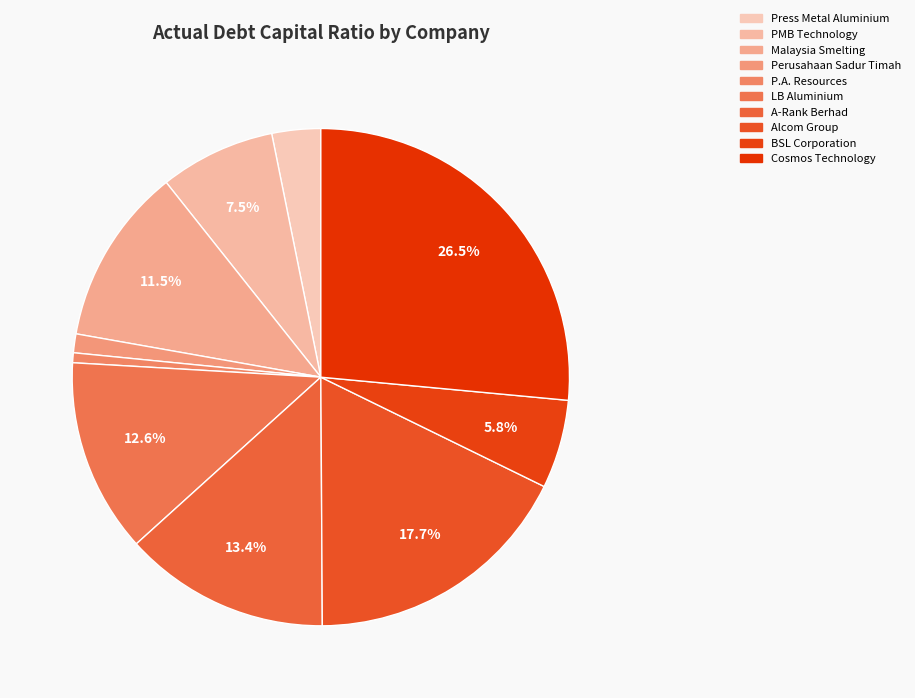

Do Cosmos Technology and Perusahaan Sadur Timah together represent more than half of the pie?

No